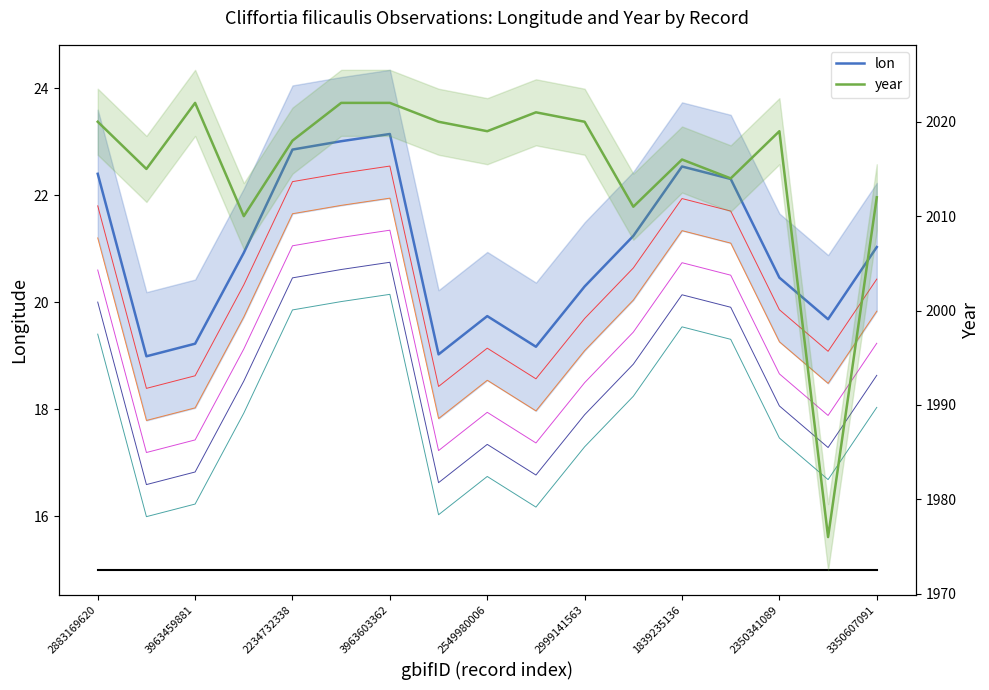

Is the value of lon at 2549980006 greater than the value of year at 2350341089?

No